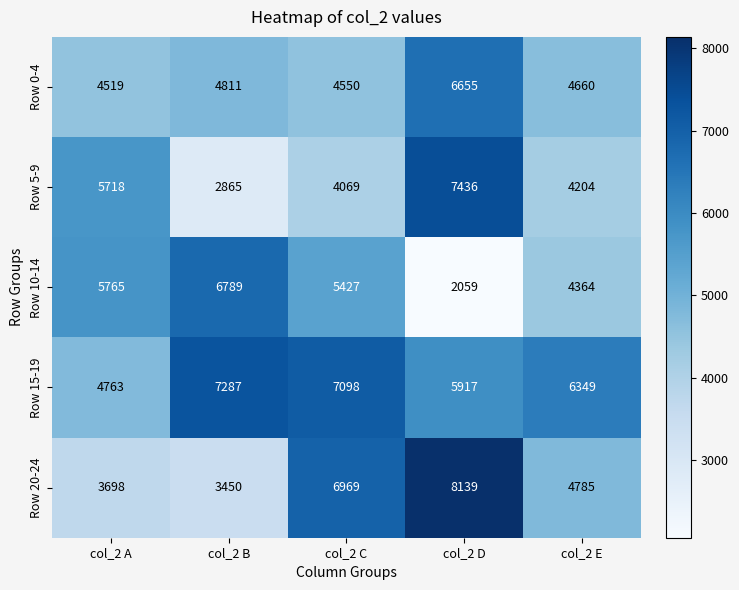

Which category has the lowest value in the Row 10-14 series?

col_2 D